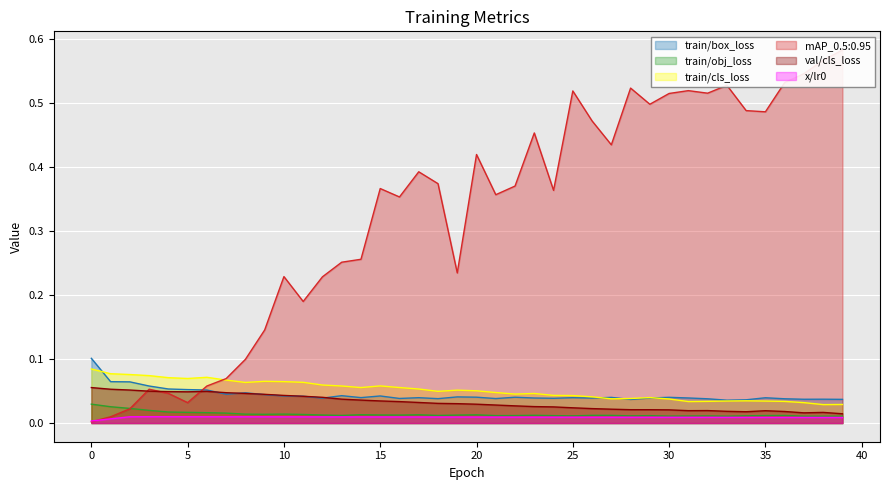

The mAP_0.5:0.95 series shows 0.0 at 2. True or false?

False